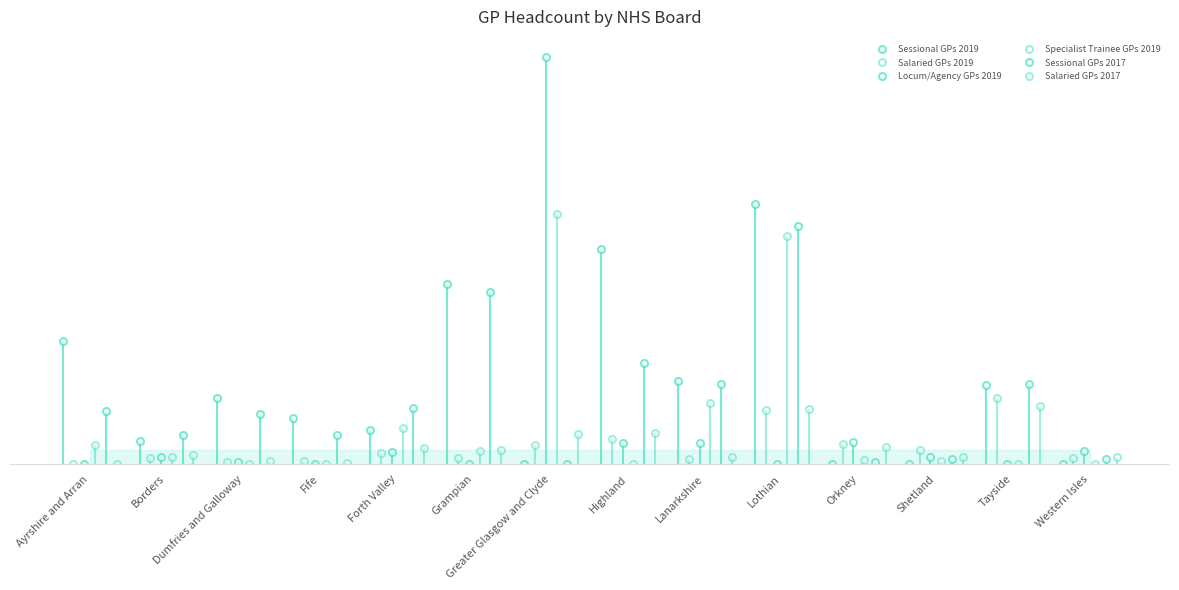

Which series has the largest total across all categories?

Sessional GPs 2019